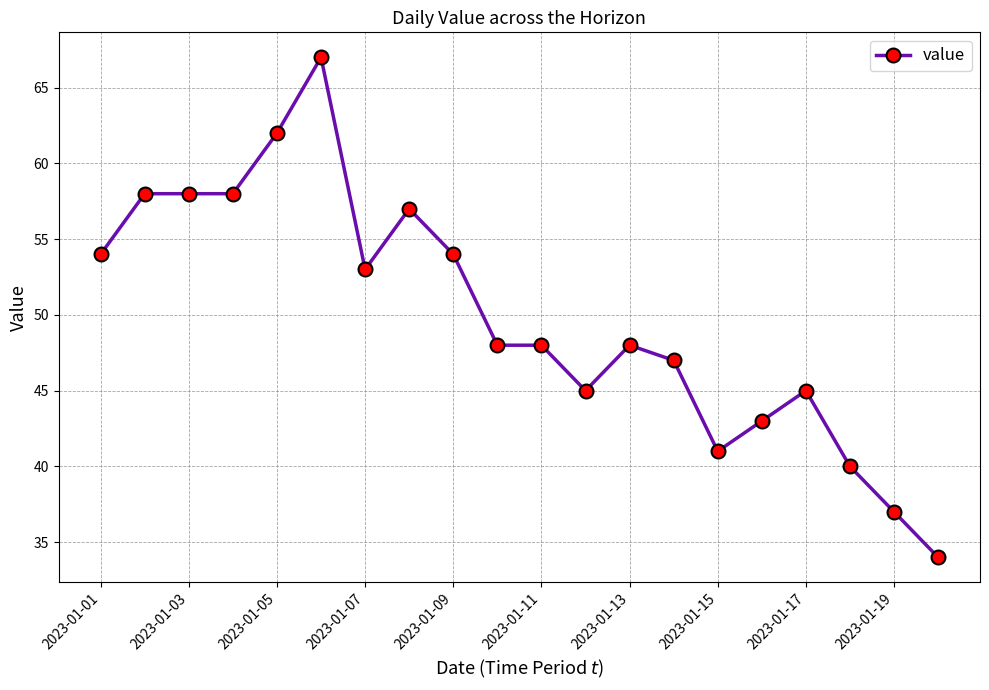

What is the value of the 10th point from the left?

48